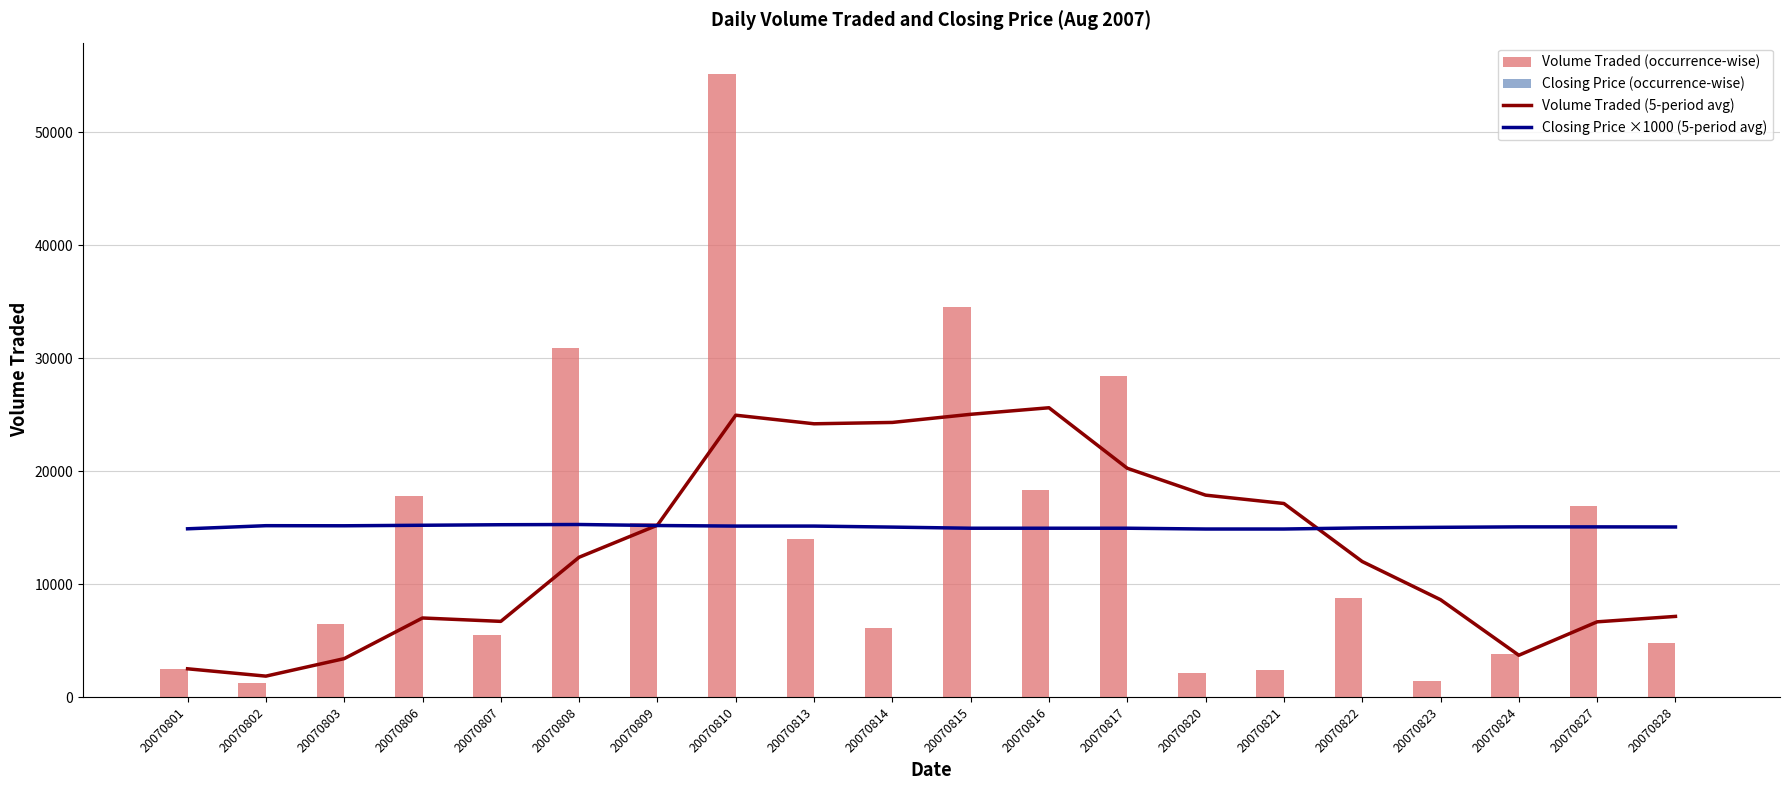

How many data points does each series have?

20